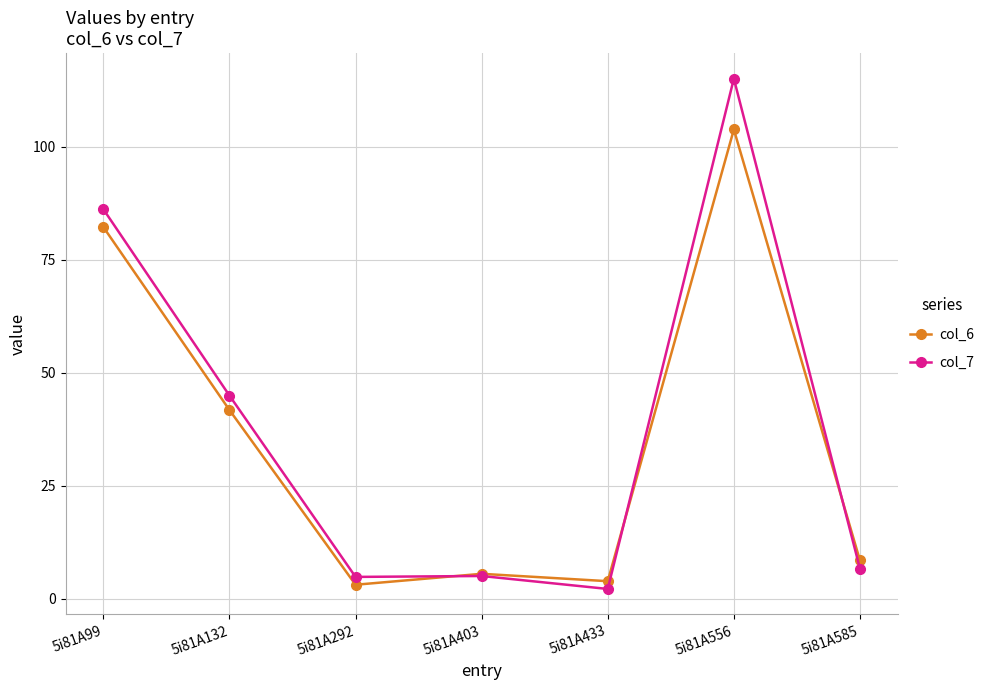

What is the difference between the col_6 values at 5i81A585 and 5i81A292?

5.4